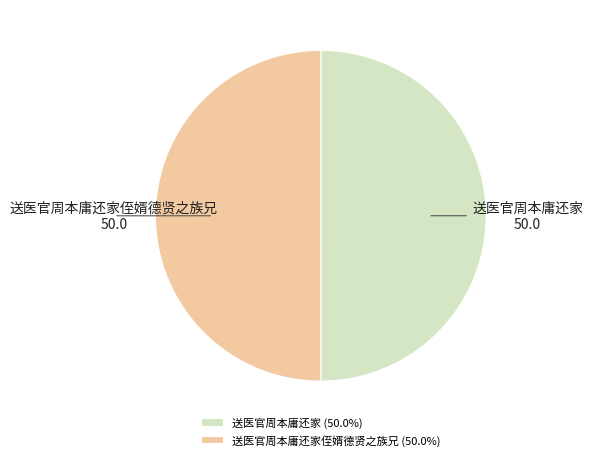

How many slices are in this pie chart?

2